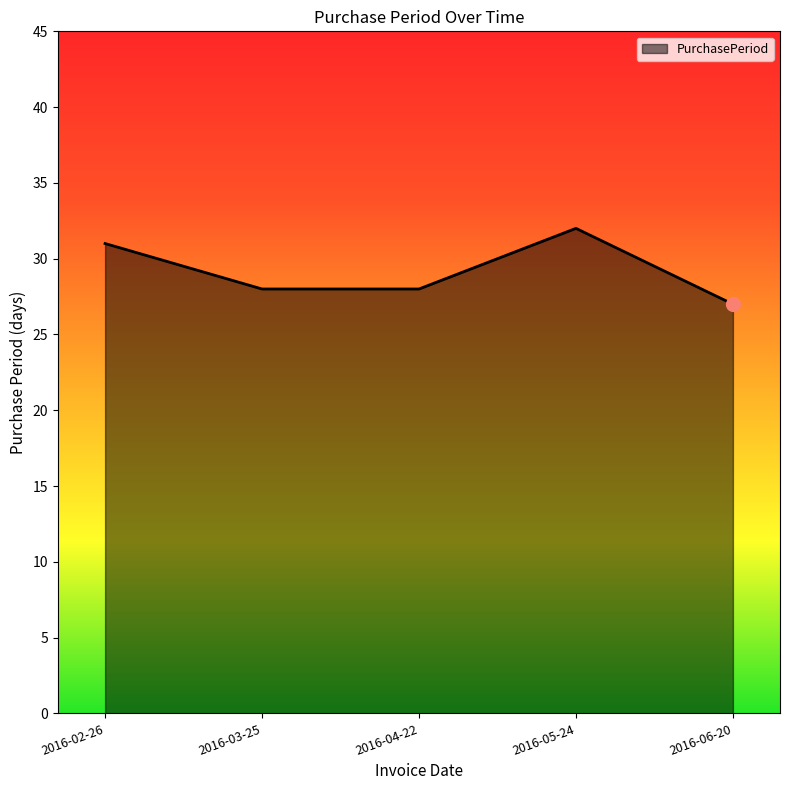

What is the difference between the maximum and minimum values?

5